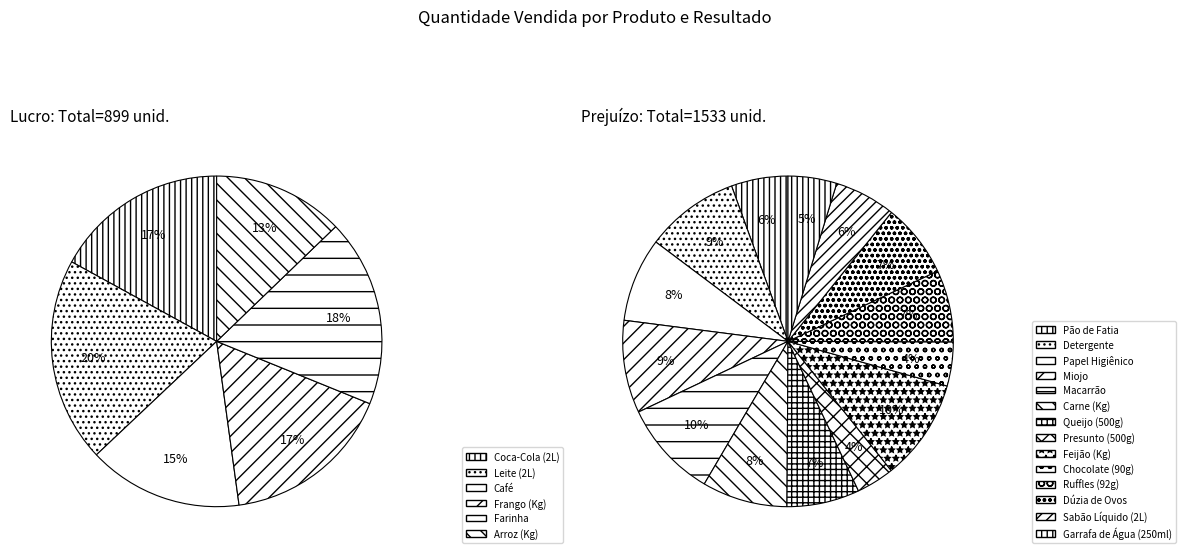

Is Pão de Fatia the majority of the pie?

No